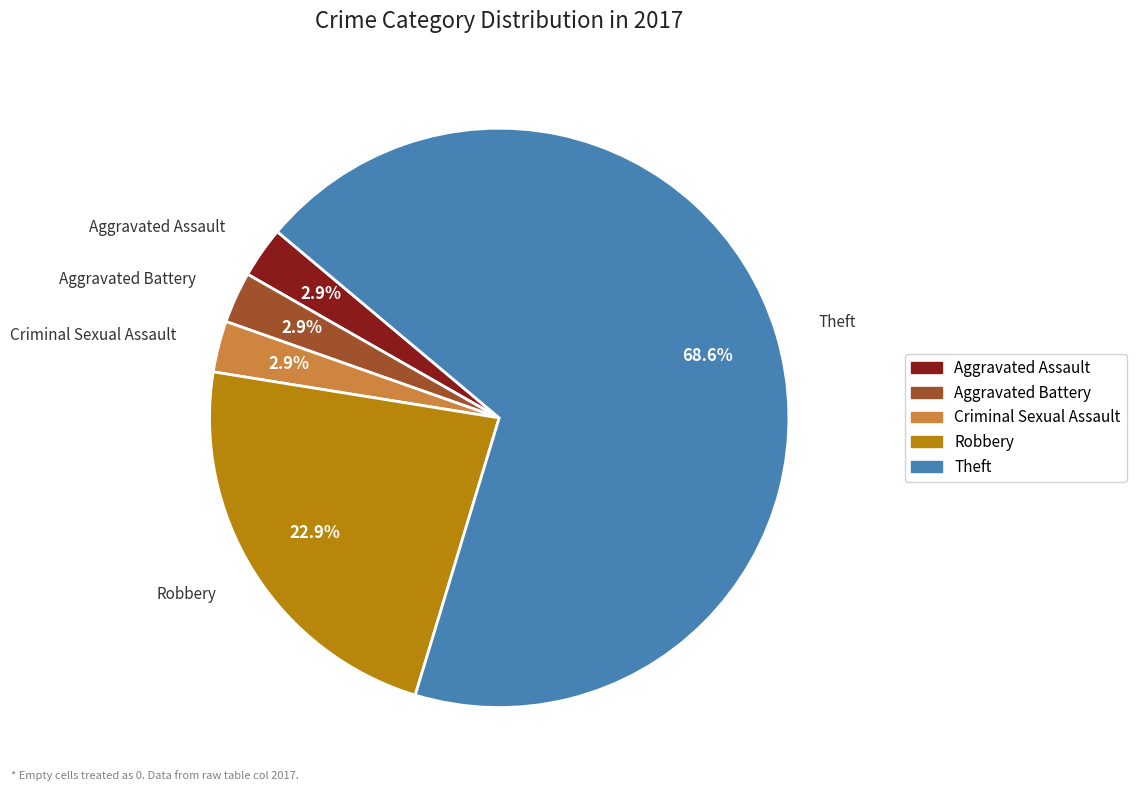

To the nearest percent, what portion does Robbery represent?

23%